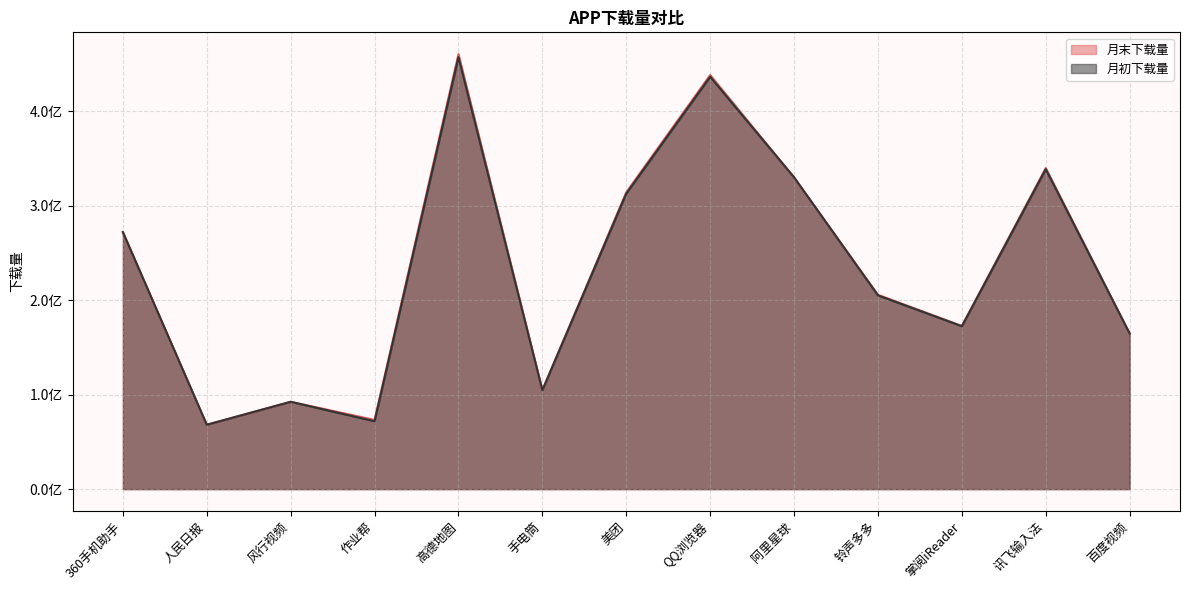

At which category does 月初下载量 reach its first local peak?

风行视频